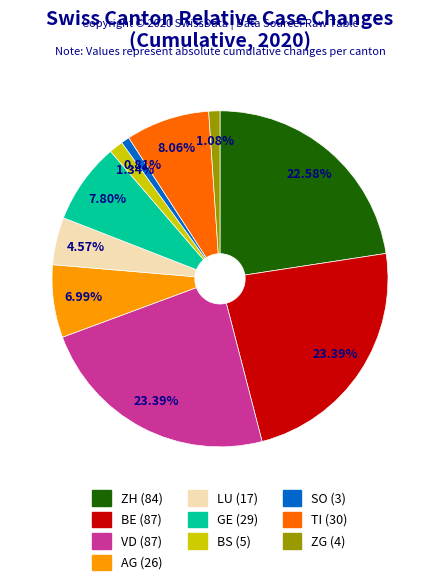

Does any single category account for the majority?

No